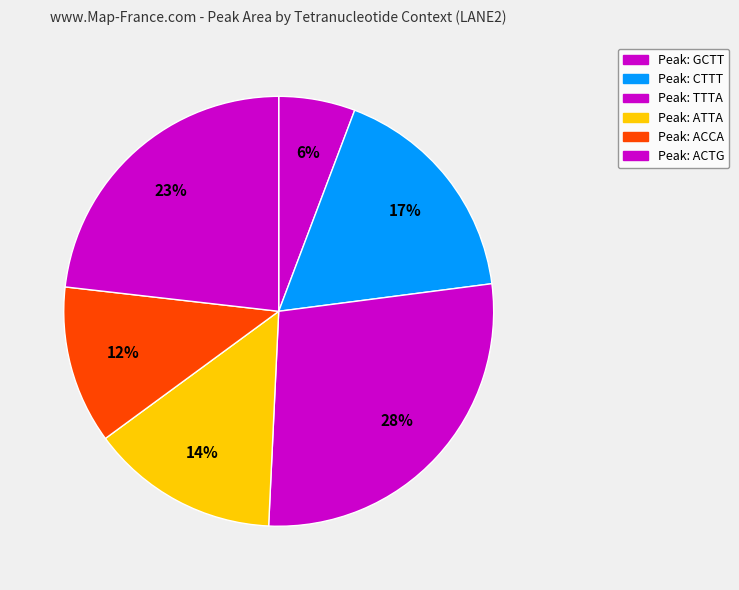

How many slices are in this pie chart?

6